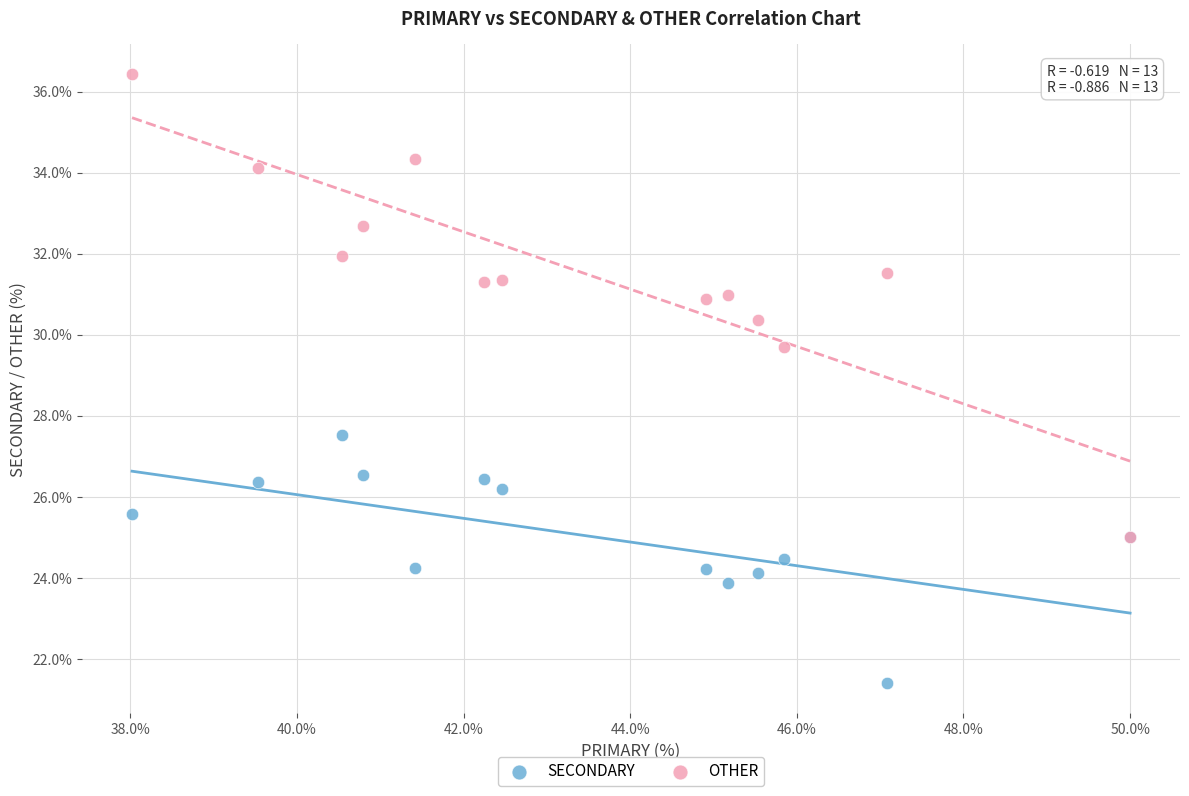

Across all series, what Y value is closest to 28?

27.5